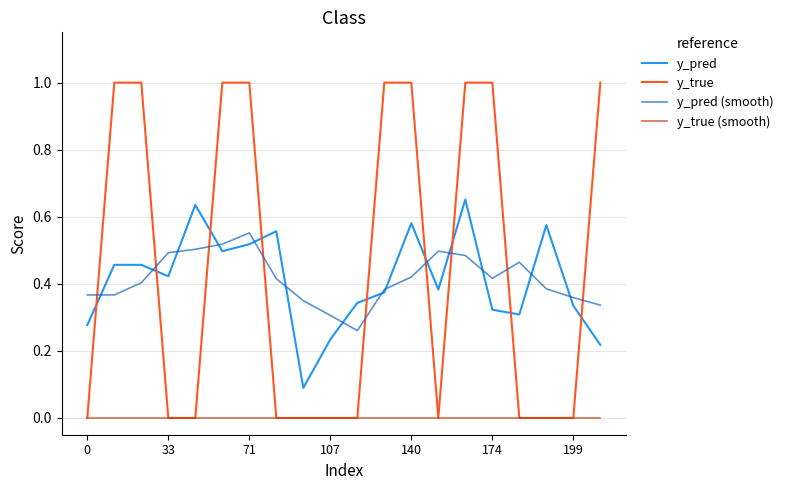

True or false: y_pred and y_true (smooth) cross at least once.

False